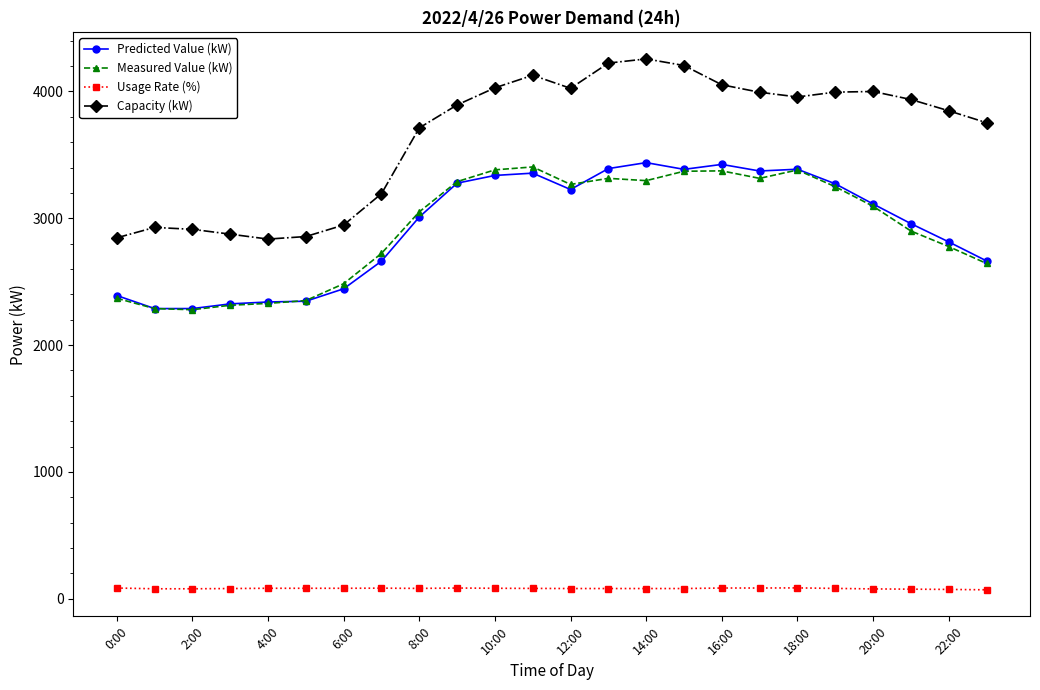

What is the average value of the Measured Value (kW) series?

2927